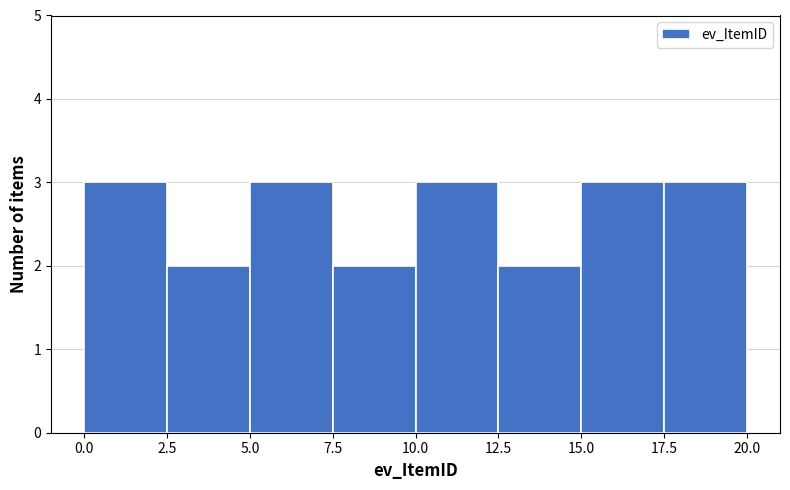

Reading left to right, transcribe this chart: for each bar, give the range it covers on the x-axis and its height. The values are not printed on the chart, so give them approximately, as read against the axis.

0.0 to 2.5: 3
2.5 to 5.0: 2
5.0 to 7.5: 3
7.5 to 10.0: 2
10.0 to 12.5: 3
12.5 to 15.0: 2
15.0 to 17.5: 3
17.5 to 20.0: 3